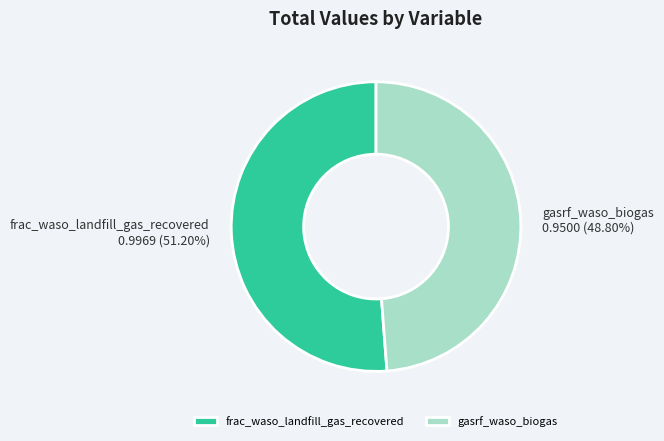

Rank the categories by value from highest to lowest.

frac_waso_landfill_gas_recovered, gasrf_waso_biogas